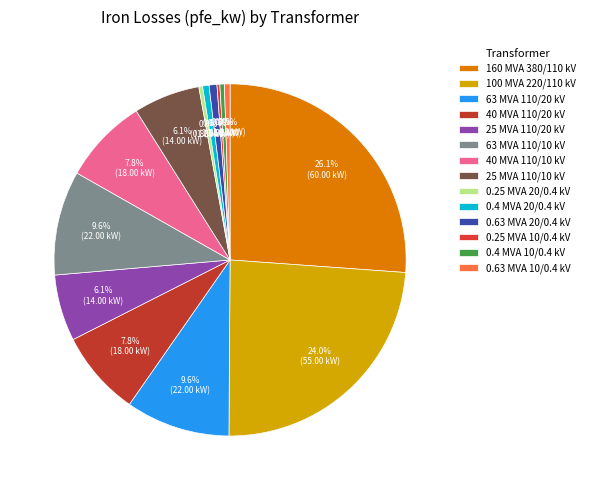

What is the change in value from 100 MVA 220/110 kV to 25 MVA 110/10 kV?

-41.0